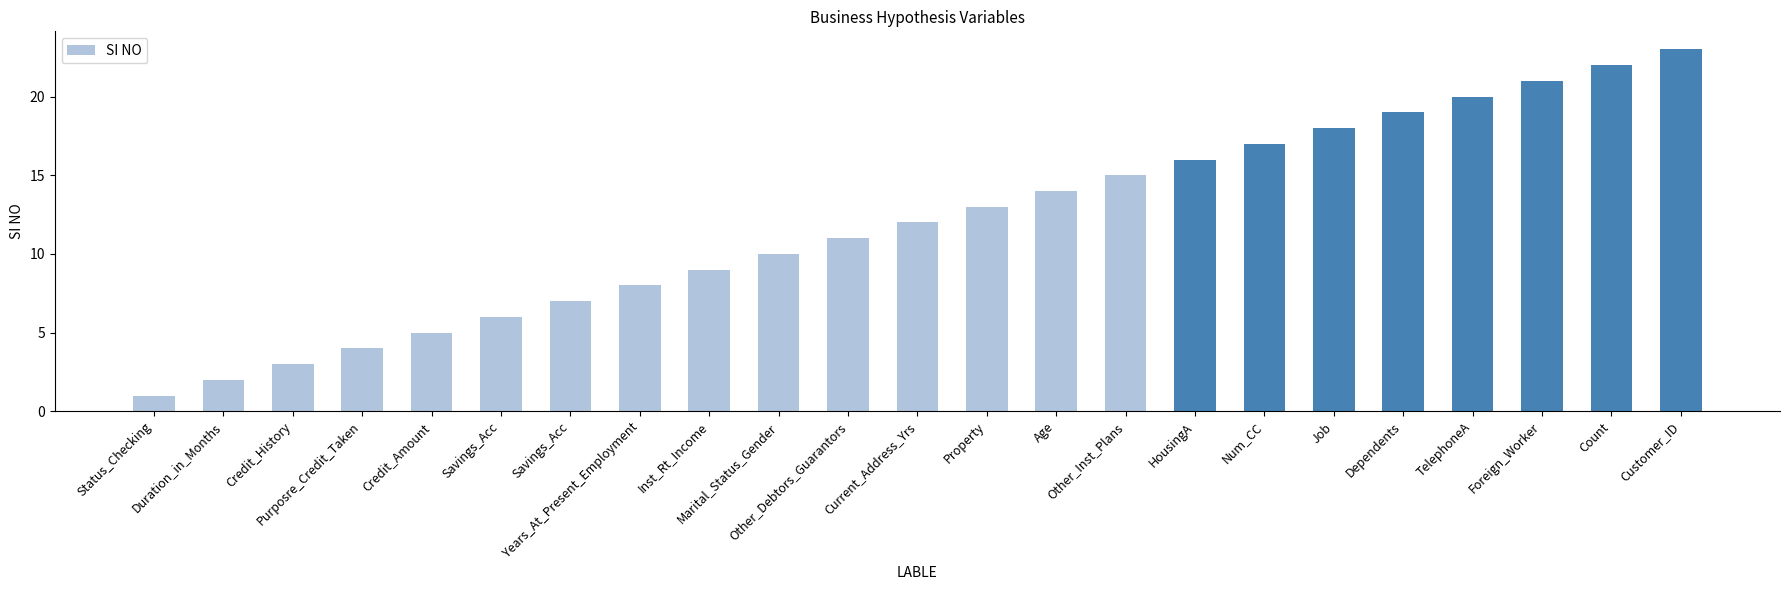

How many values are below 12?

11